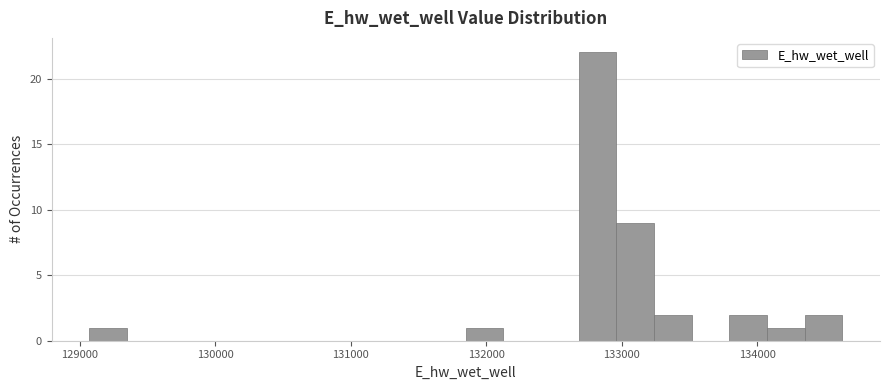

Around what value on the x-axis is the tallest bar? Give the approximate position of its centre, as read against the axis.

132800